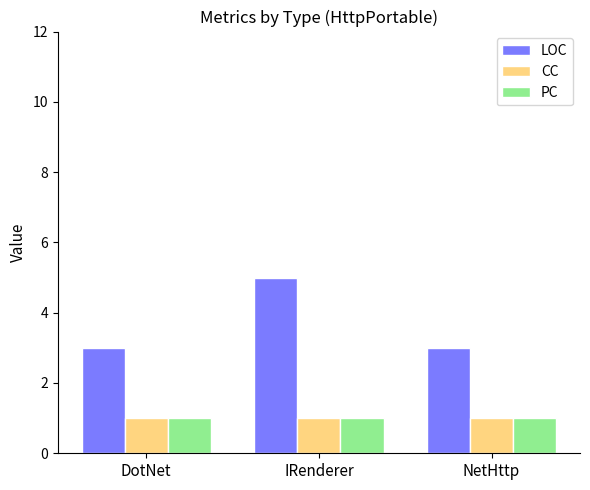

Reading right to left, what are all the values shown in this chart?

LOC: 3	5	3
CC: 1	1	1
PC: 1	1	1